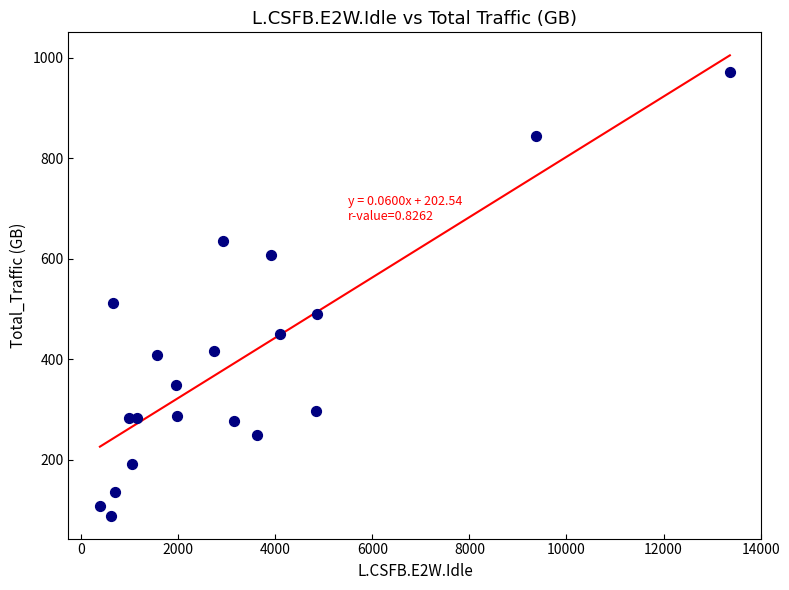

What is the range of X values (max minus min)?

12979.7